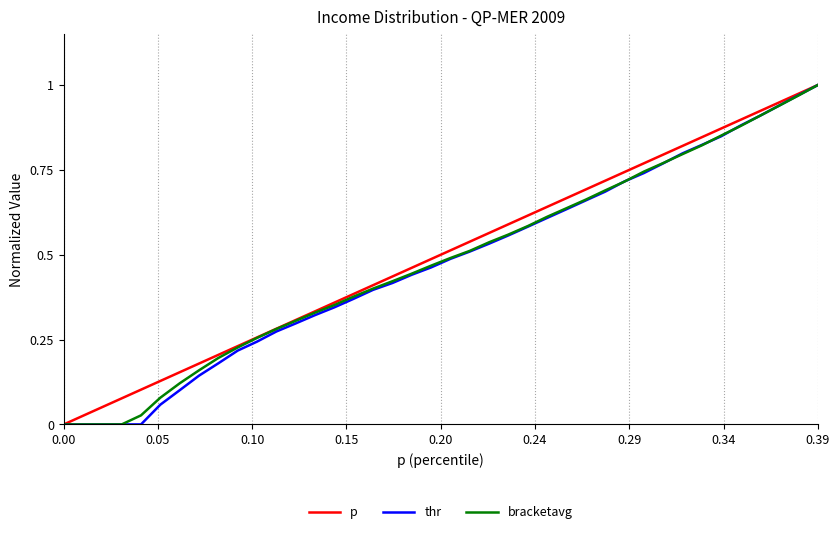

Which series has the widest spread of values?

p